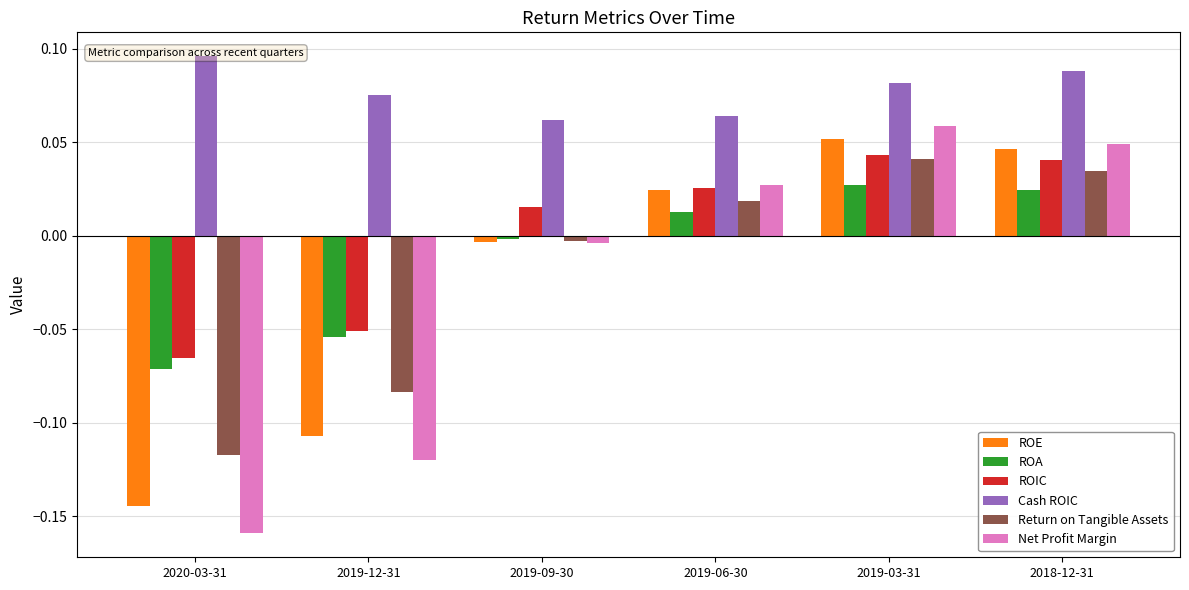

What is the sum of all Cash ROIC values?

0.5